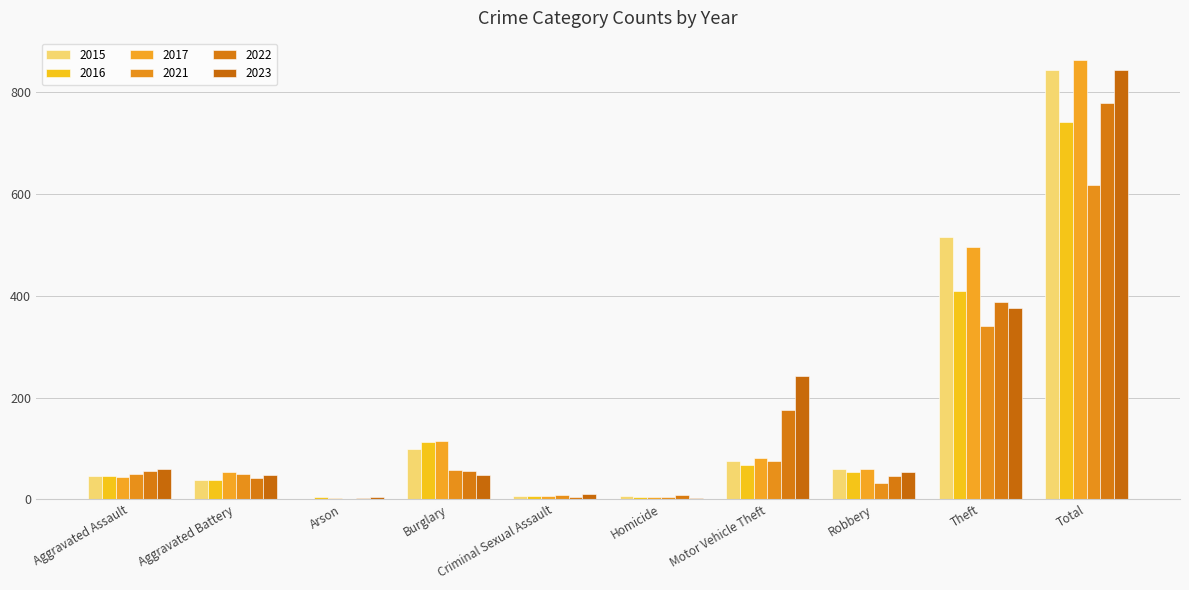

What are all the series names shown in the legend?

2015, 2016, 2017, 2021, 2022, 2023